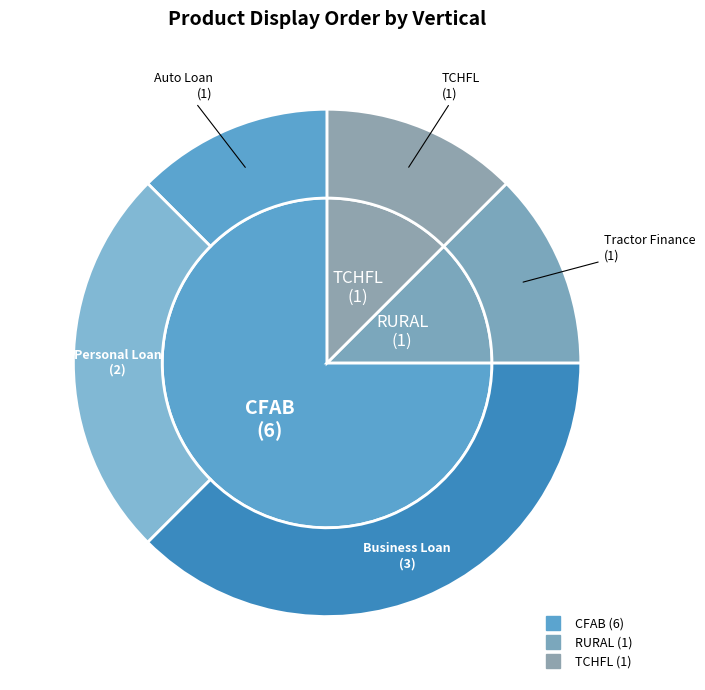

What percentage is NOT represented by RURAL?

87.5%